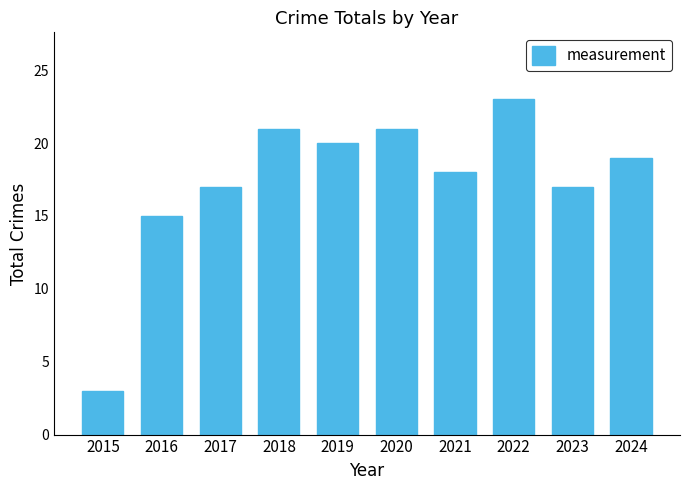

Where is the data nearest to the value 13?

2016